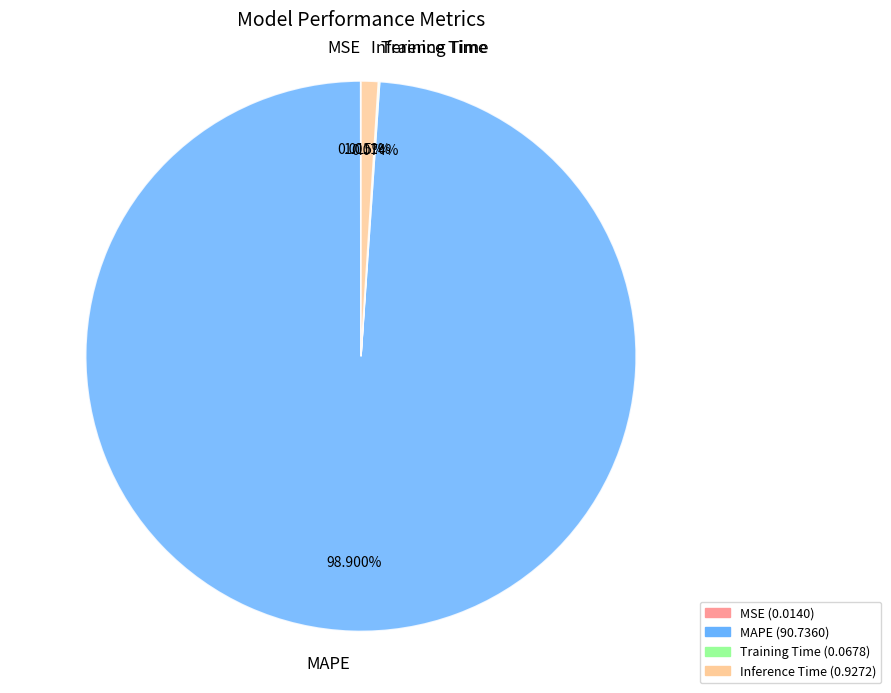

What is the largest slice in the pie chart?

MAPE